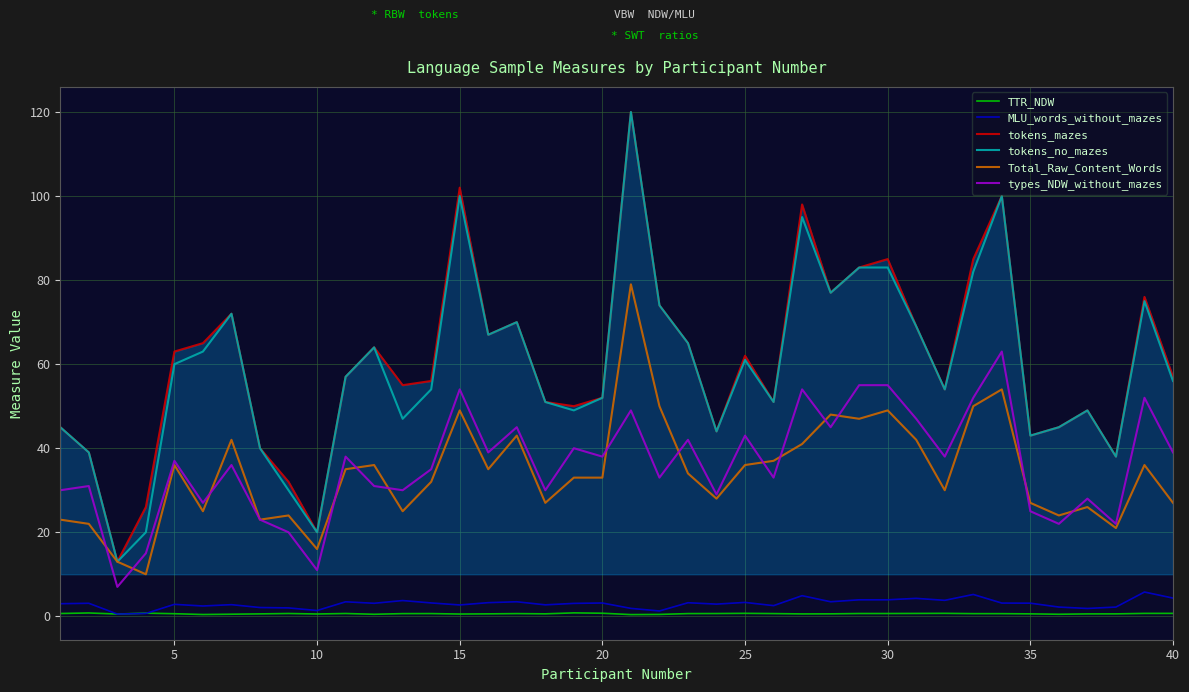

What is the highest value of the Total_Raw_Content_Words series?

79.0